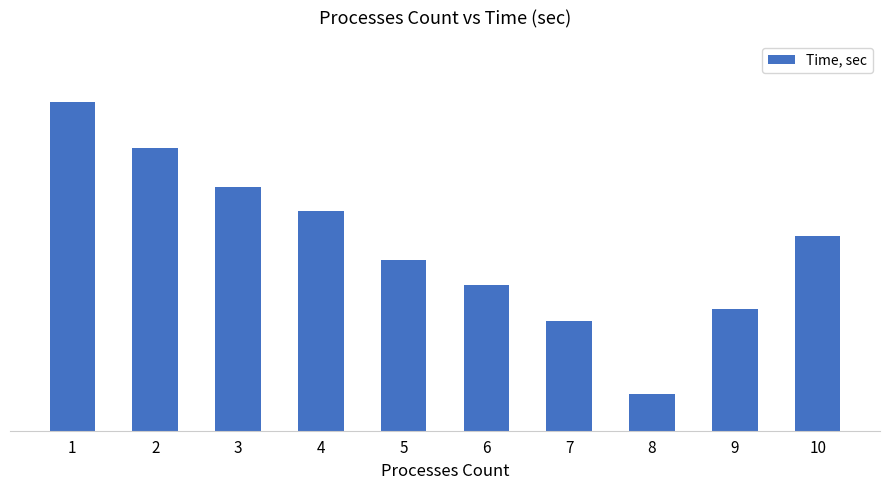

True or false: the data shows 0.1 at 7.

True